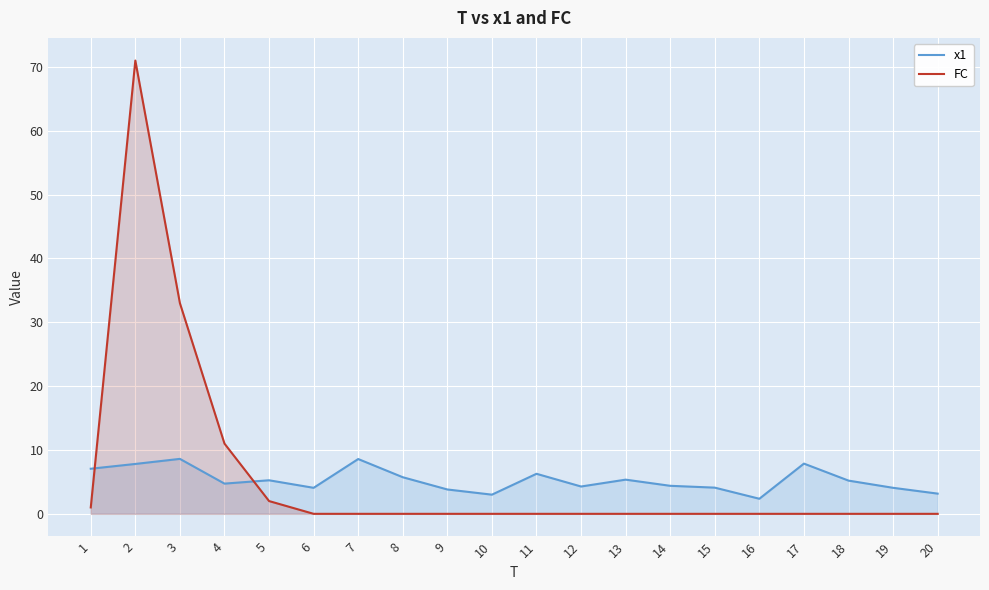

List the labels in order of FC value, largest first.

2, 3, 4, 5, 1, 6, 7, 8, 9, 10, 11, 12, 13, 14, 15, 16, 17, 18, 19, 20